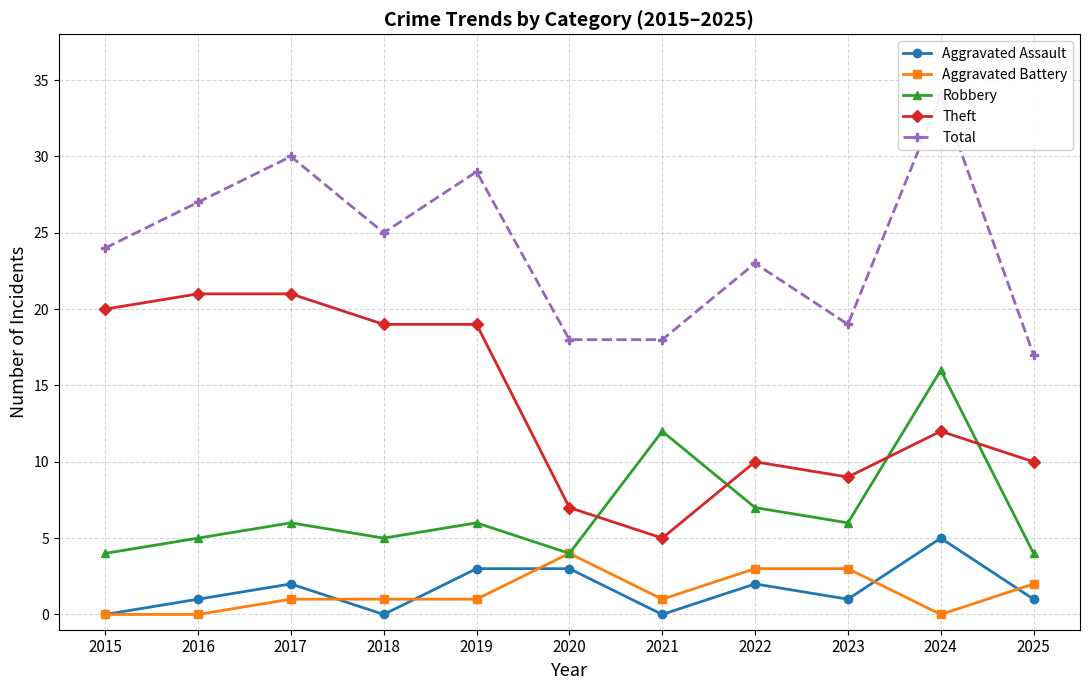

What is the difference between the maximum and minimum values in the Robbery series?

12